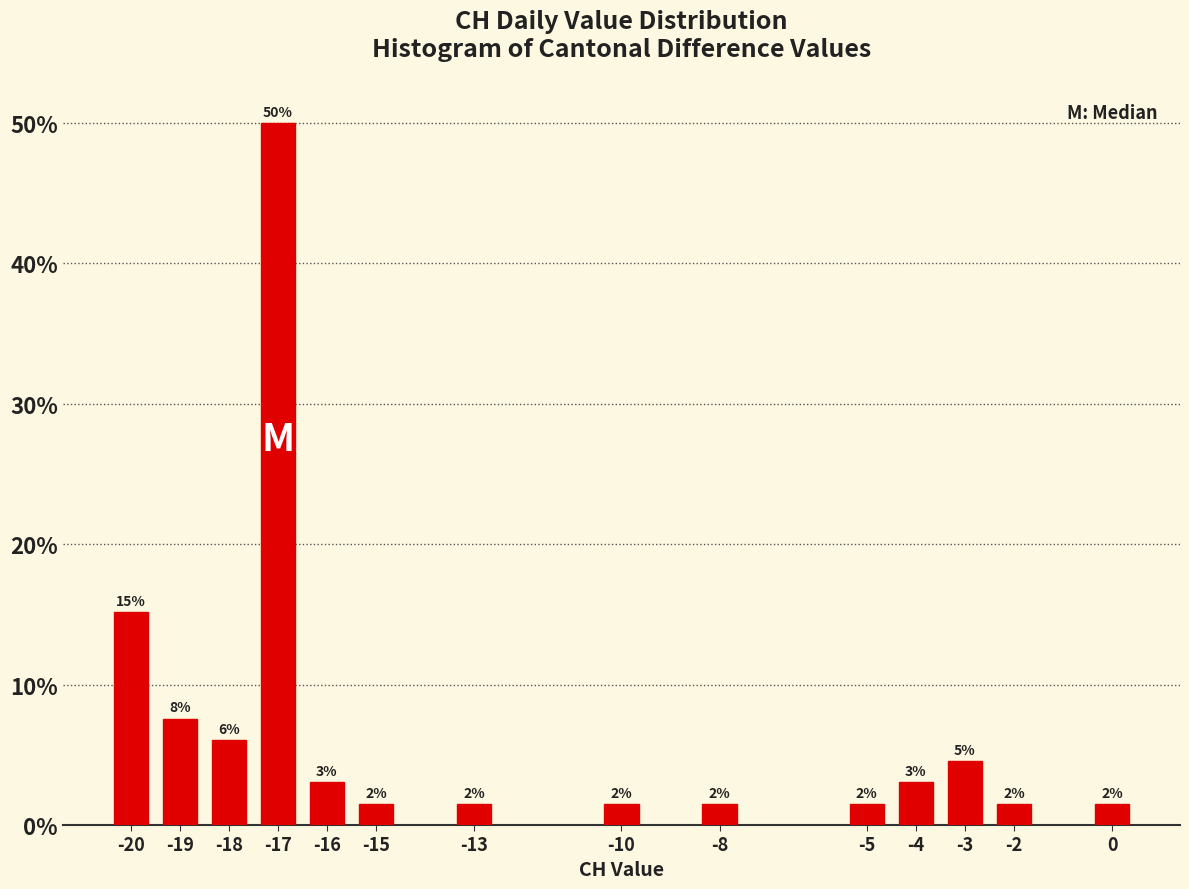

How many bars are there in total?

14